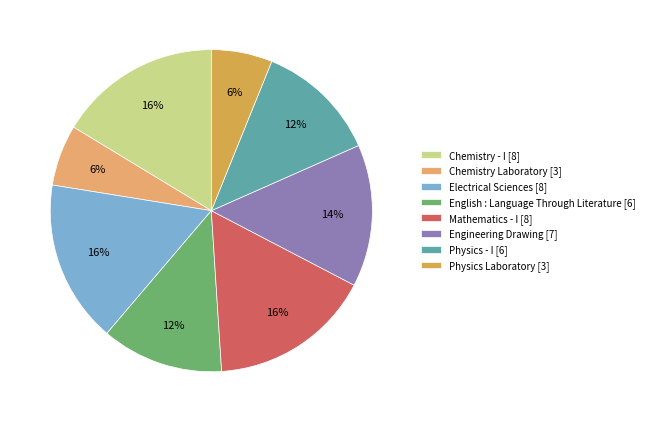

Is the sum of Physics Laboratory [3] and Chemistry - I [8] greater than half?

No